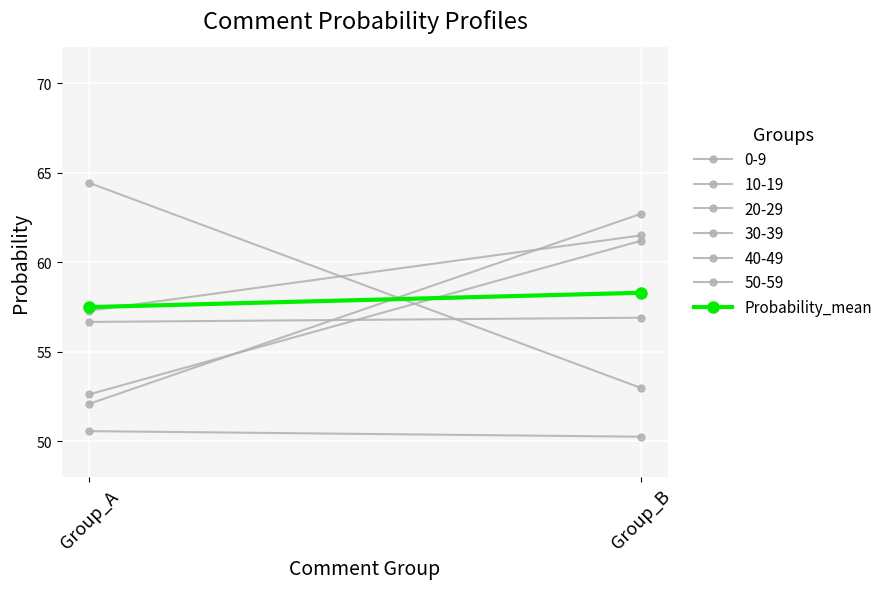

Is it true that the value at Group_B is 58.3?

True